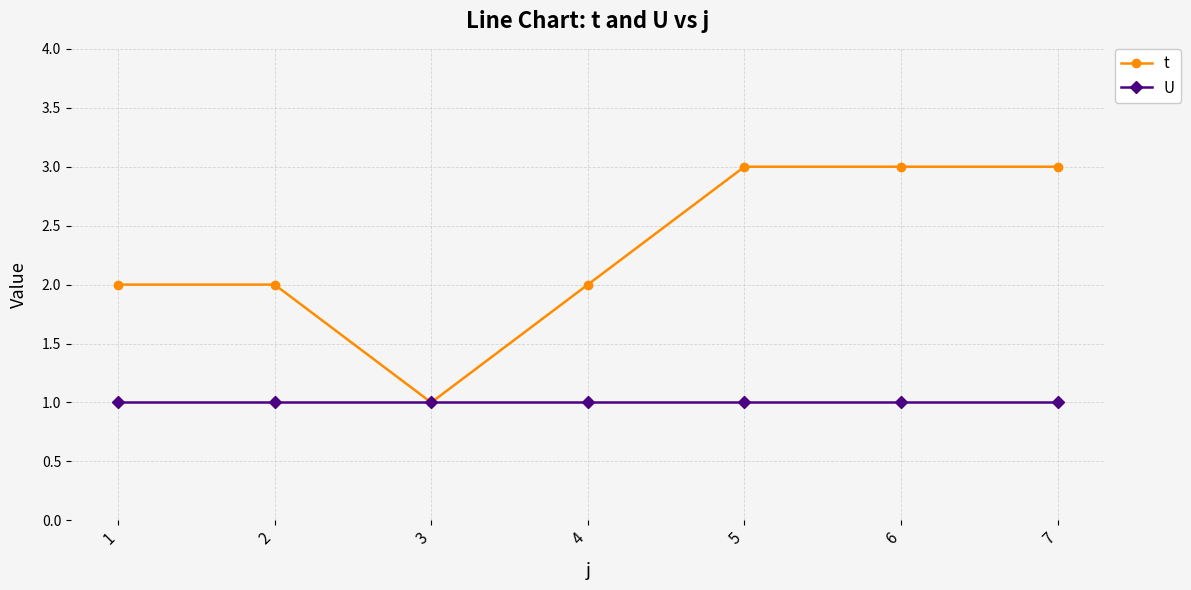

What is the greatest value displayed?

3